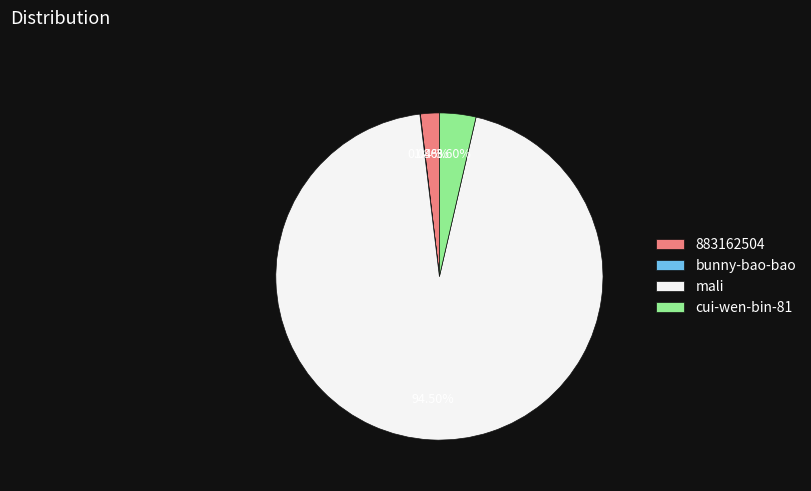

To the nearest percent, what portion does cui-wen-bin-81 represent?

4%